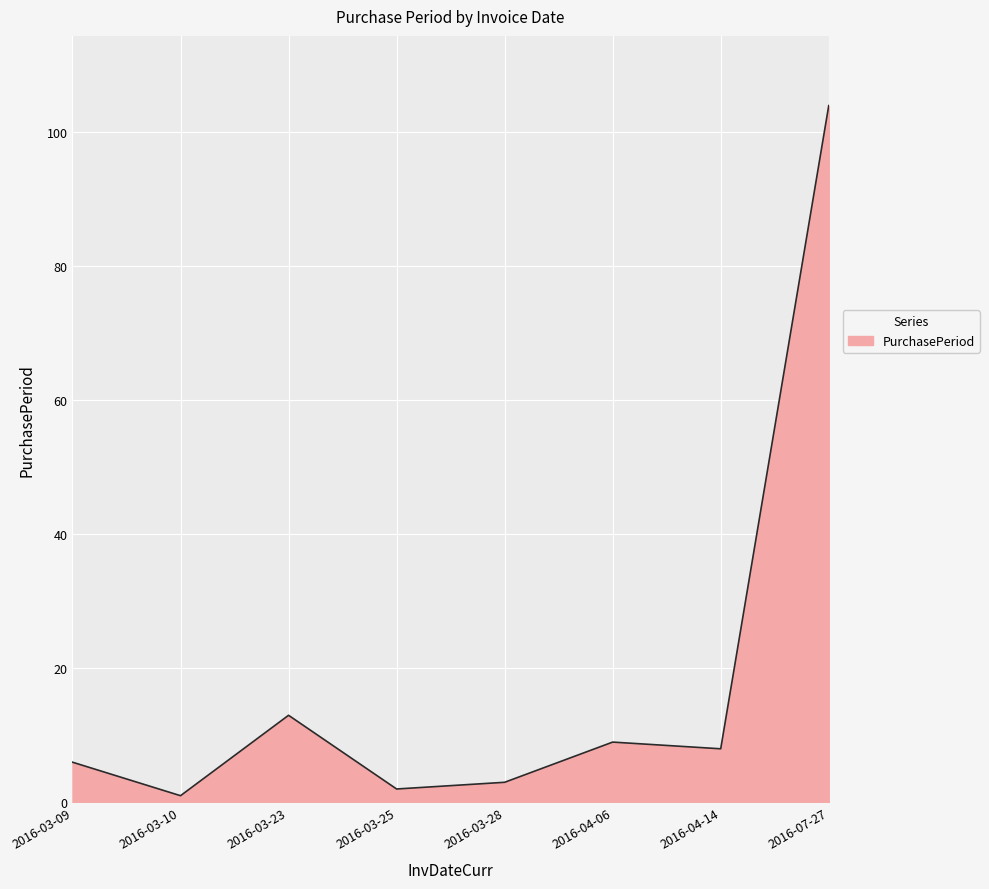

What position from the right is 2016-04-06?

3